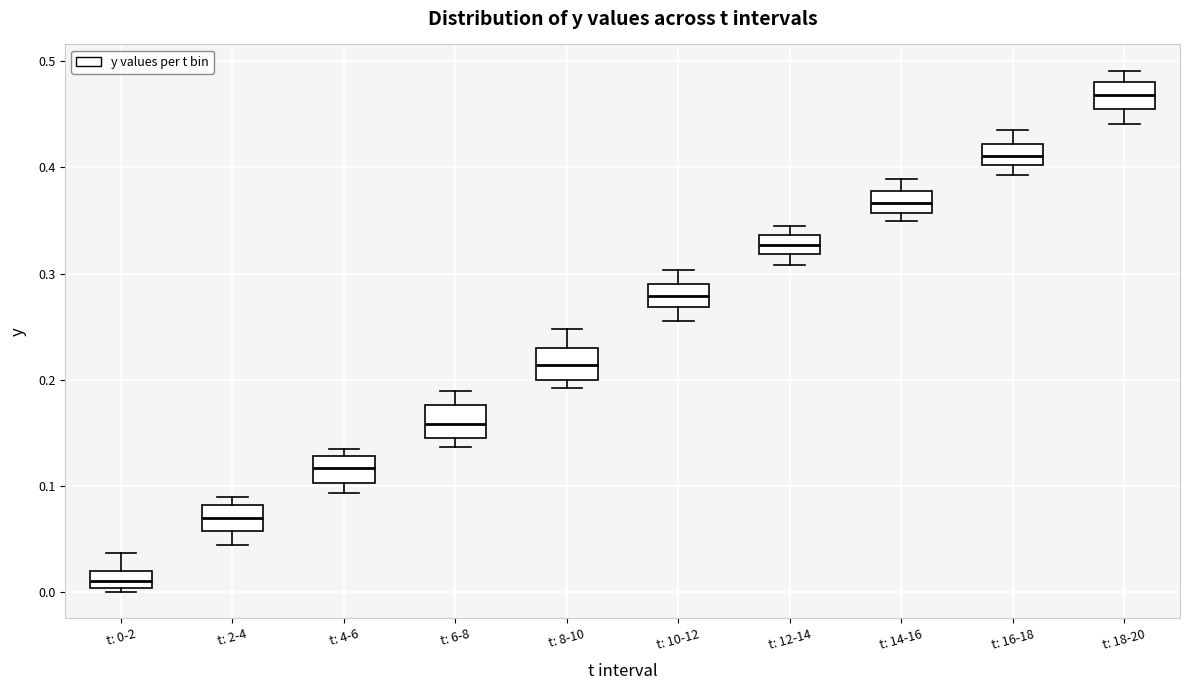

Which box's median line is the lowest?

t: 0-2